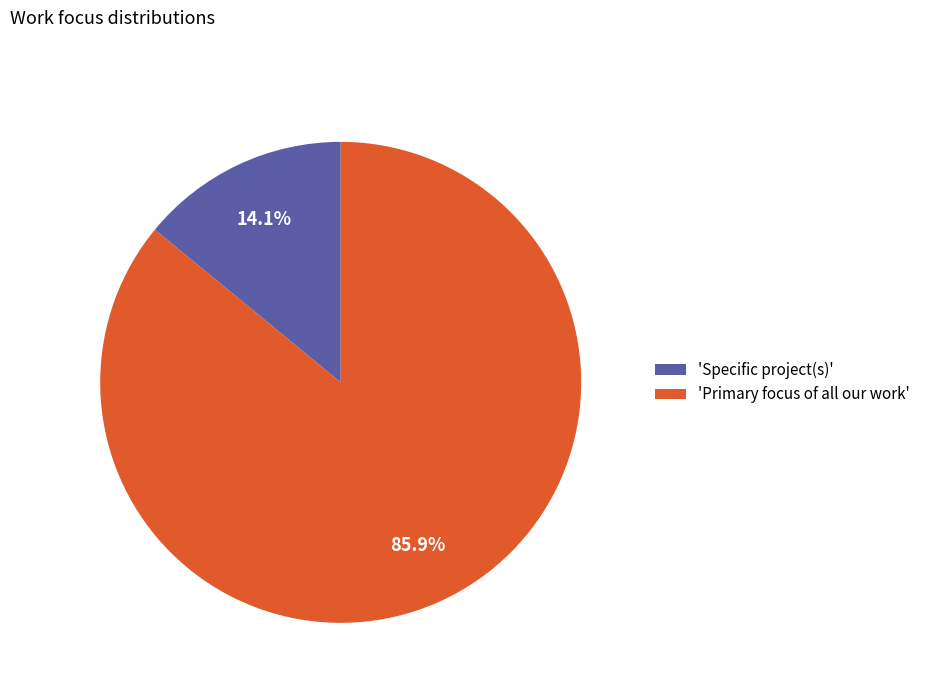

Count the number of slices in the pie.

2